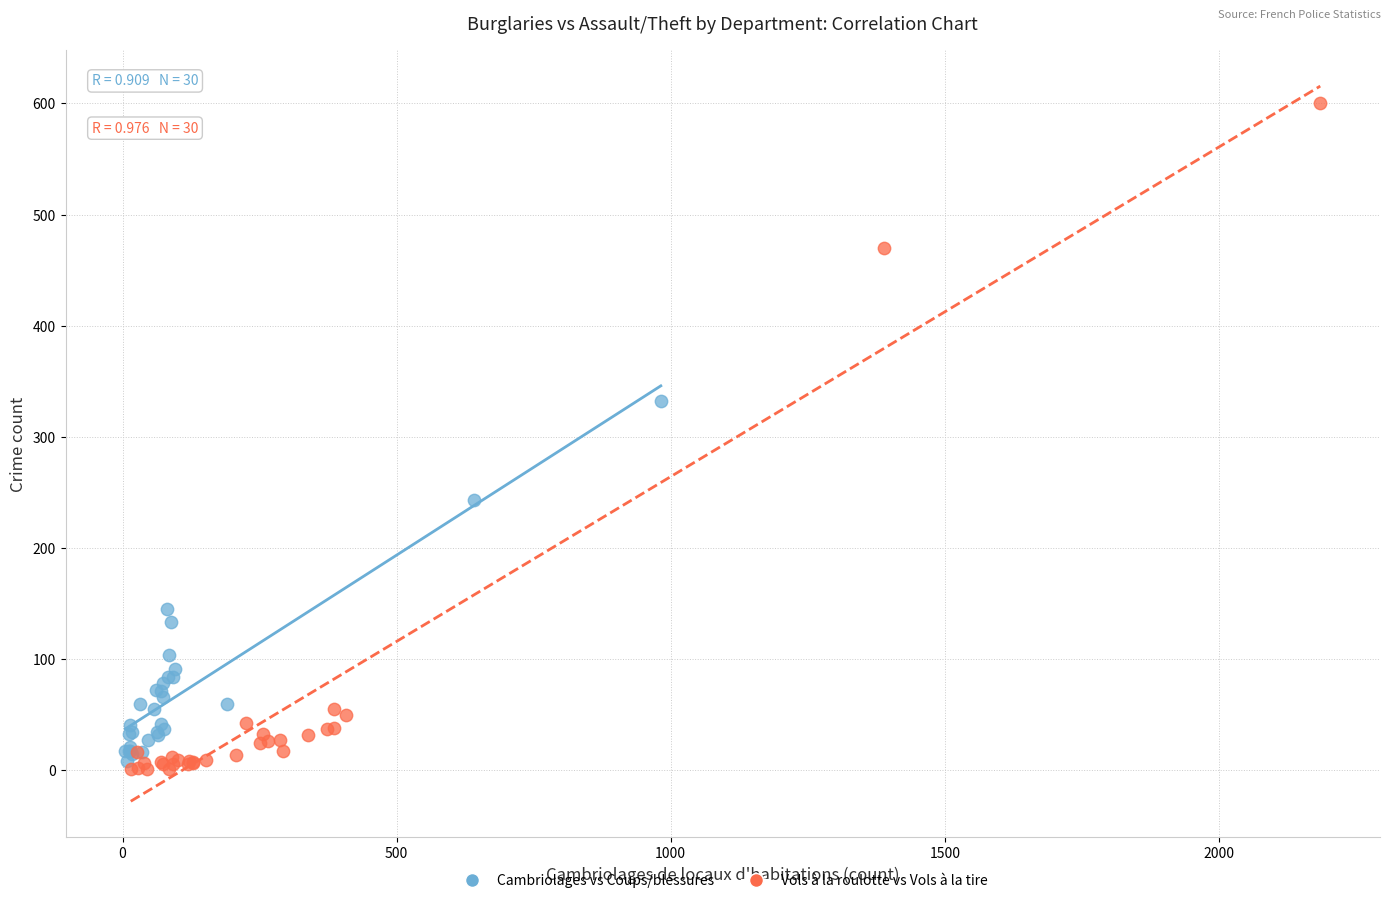

Which series has the largest Y range (max minus min)?

Vols à la roulotte vs Vols à la tire